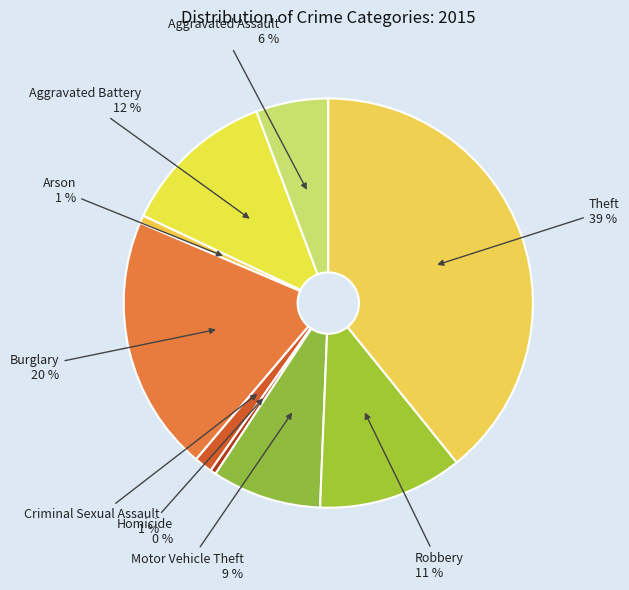

Which category has the biggest portion of the pie?

Theft